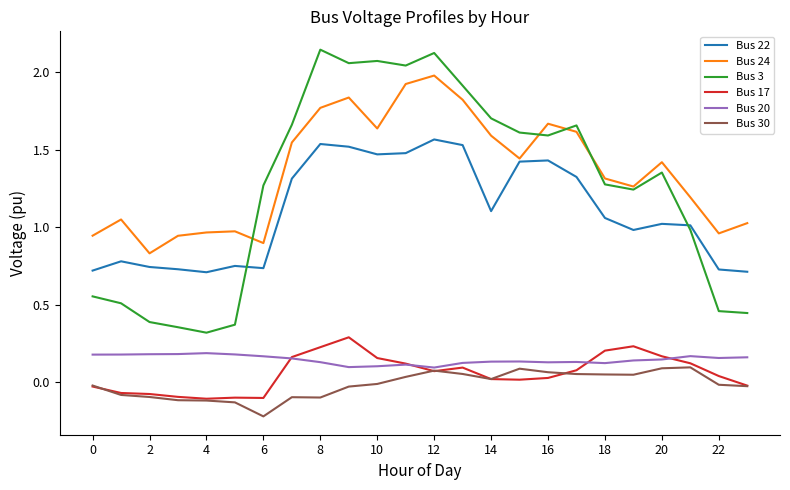

How many values in the Bus 22 series are below 1?

10